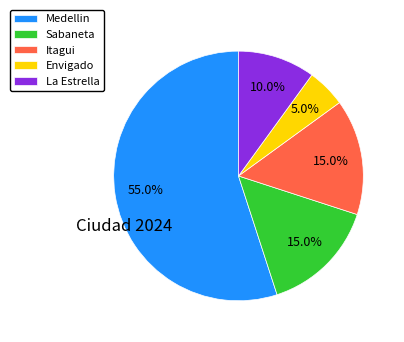

To the nearest percent, what is the combined percentage of Itagui and Medellin?

70%